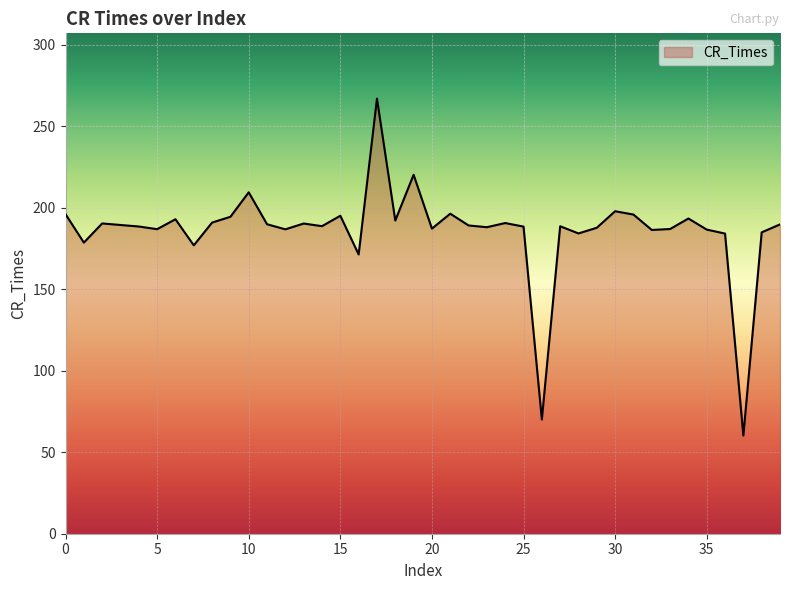

What is the difference between the maximum and minimum values?

206.7